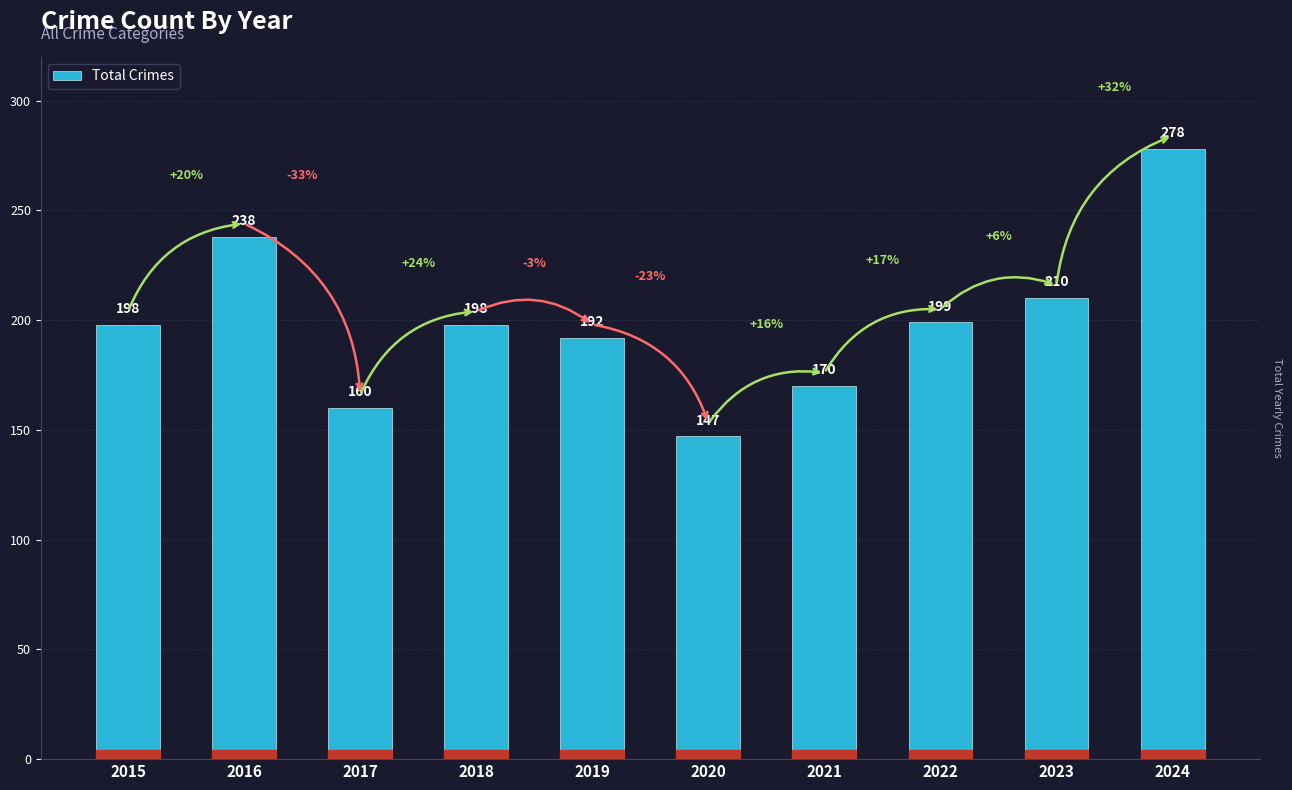

What is the difference between the values at 2017 and 2021?

10